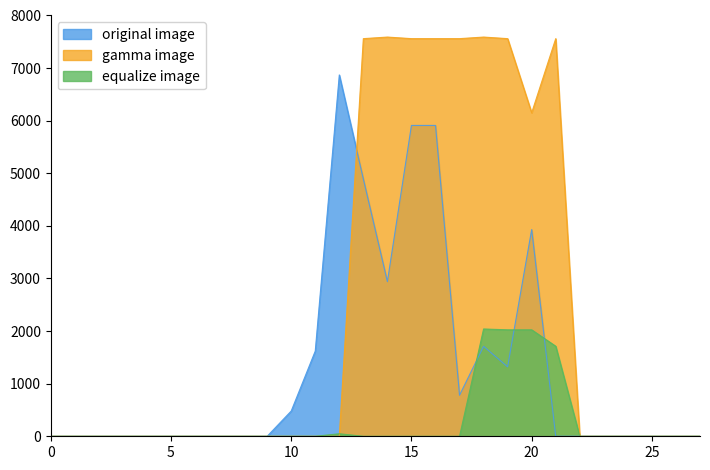

What is the difference between the maximum and minimum values in the equalize image series?

2040